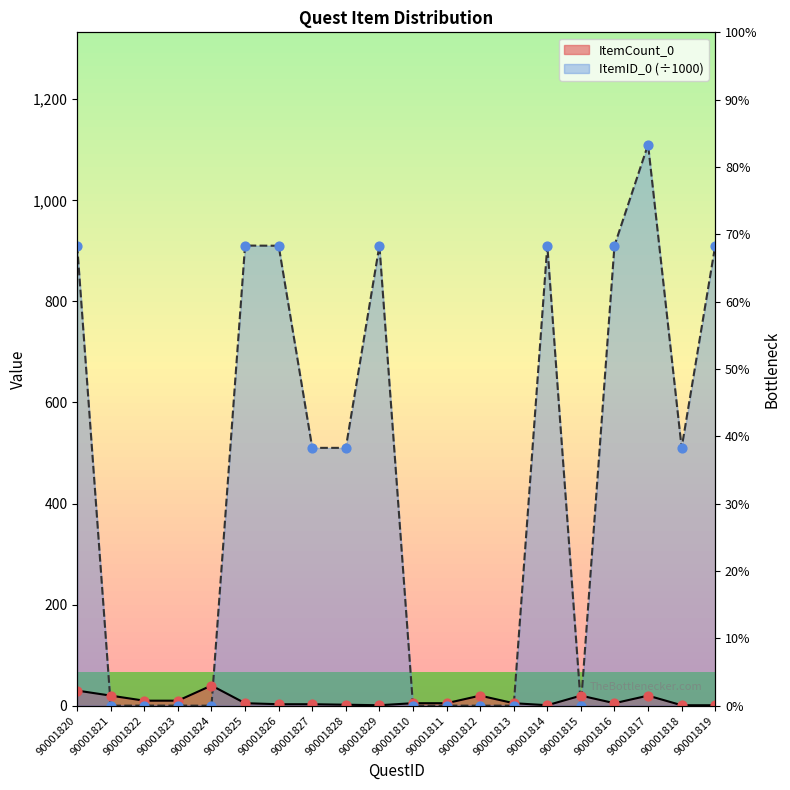

Which series contains the highest Y value?

ItemID_0